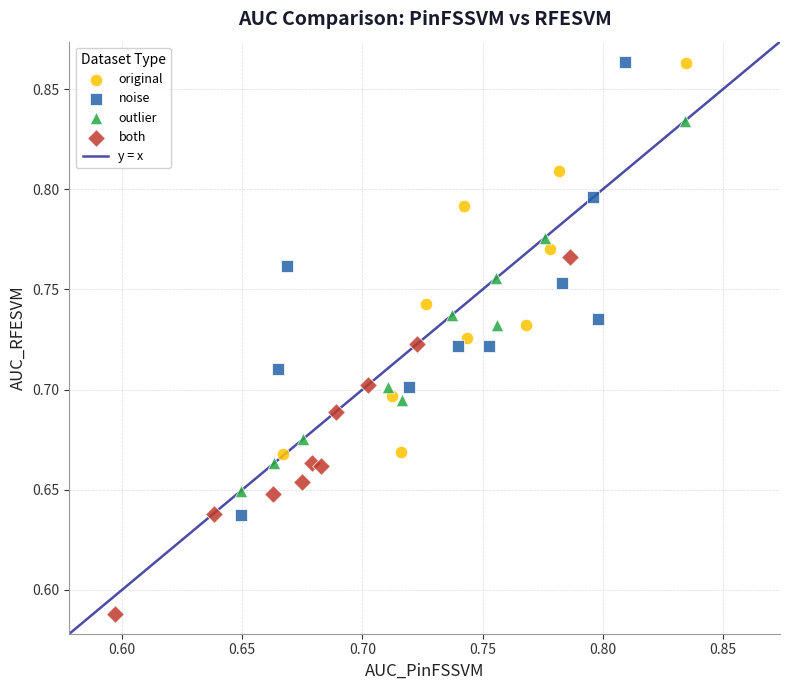

Which series reaches the minimum Y coordinate?

both